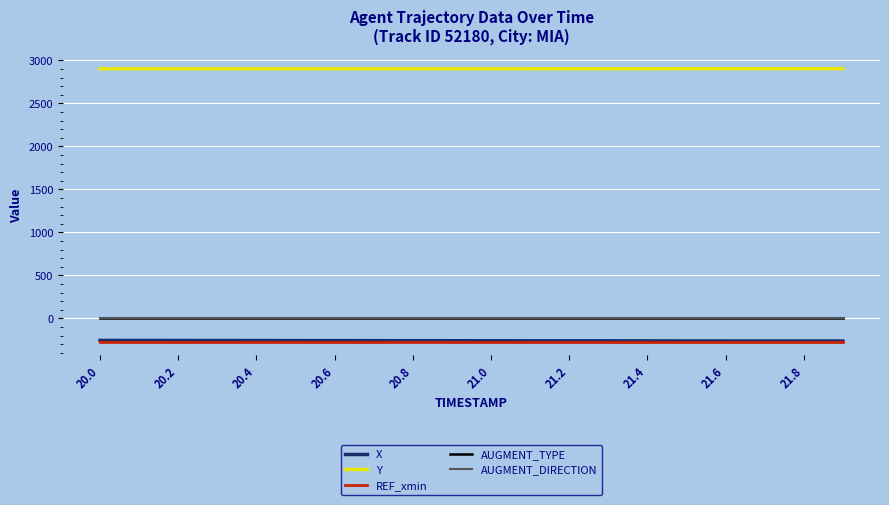

True or false: Y and AUGMENT_TYPE cross at least once.

False